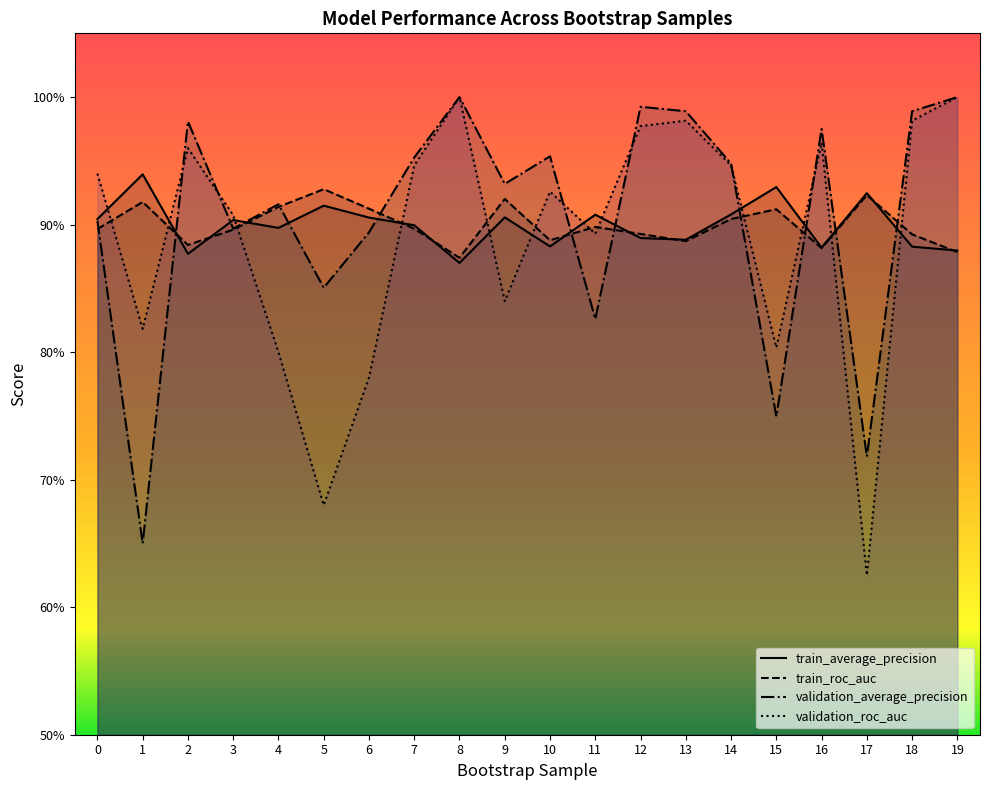

Where do train_average_precision and validation_roc_auc first cross each other?

0 and 1